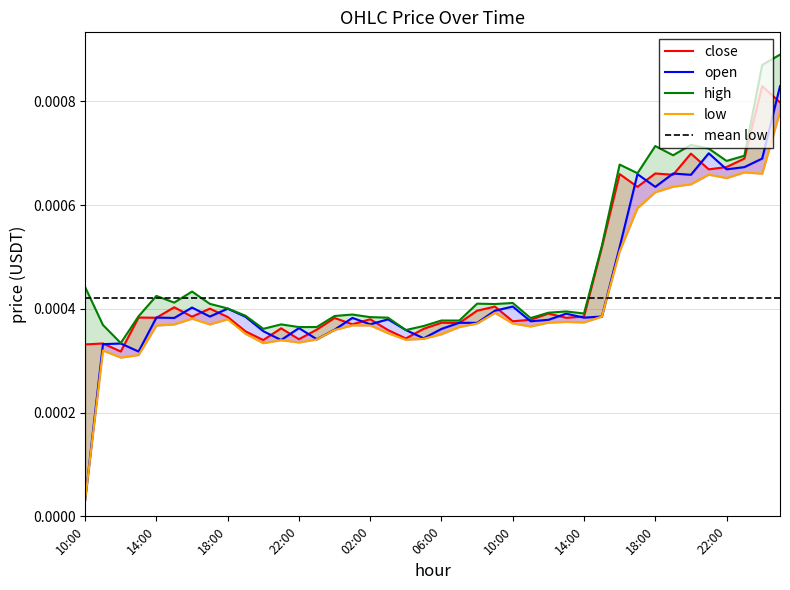

How many high values are between 0 and 1?

40